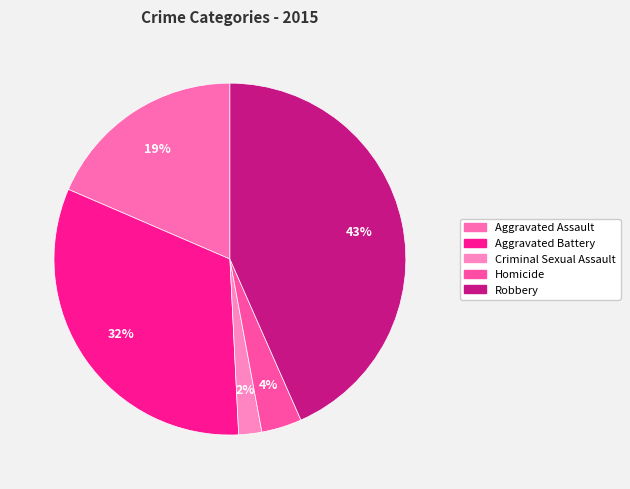

To the nearest percent, what is the average slice percentage?

20%